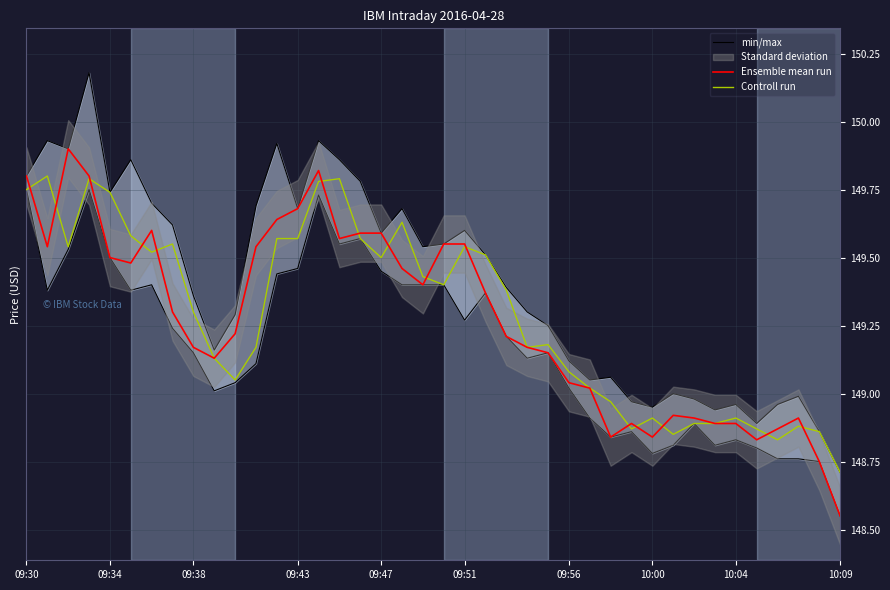

At which label does Controll run reach its minimum?

10:09